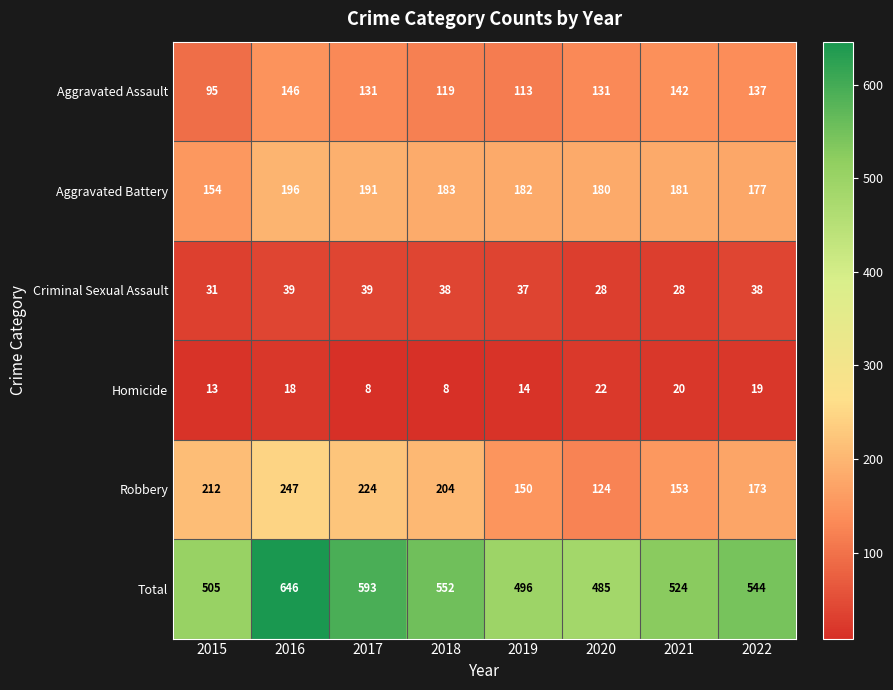

What is the sum of the Criminal Sexual Assault values at 2020 and 2018?

66